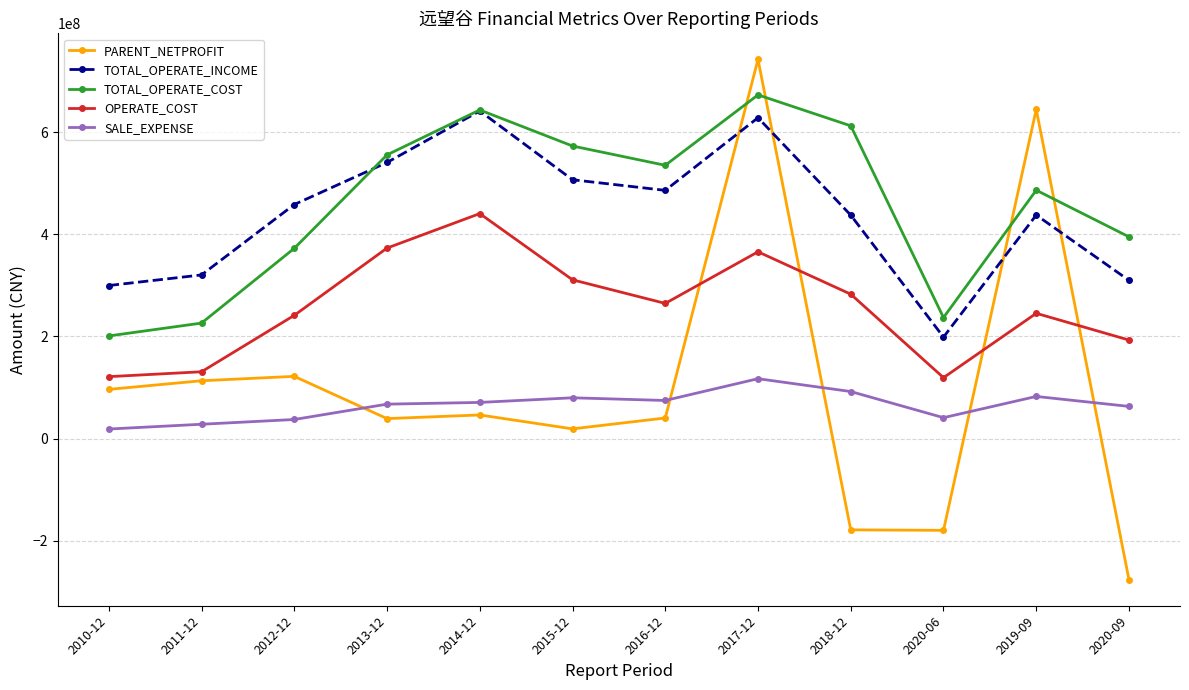

What is the value of the TOTAL_OPERATE_COST point at the 5th from the left?

644087622.6